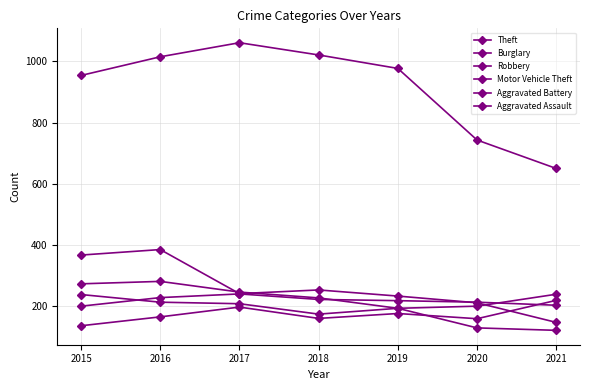

Does the chart have visible grid lines?

Yes